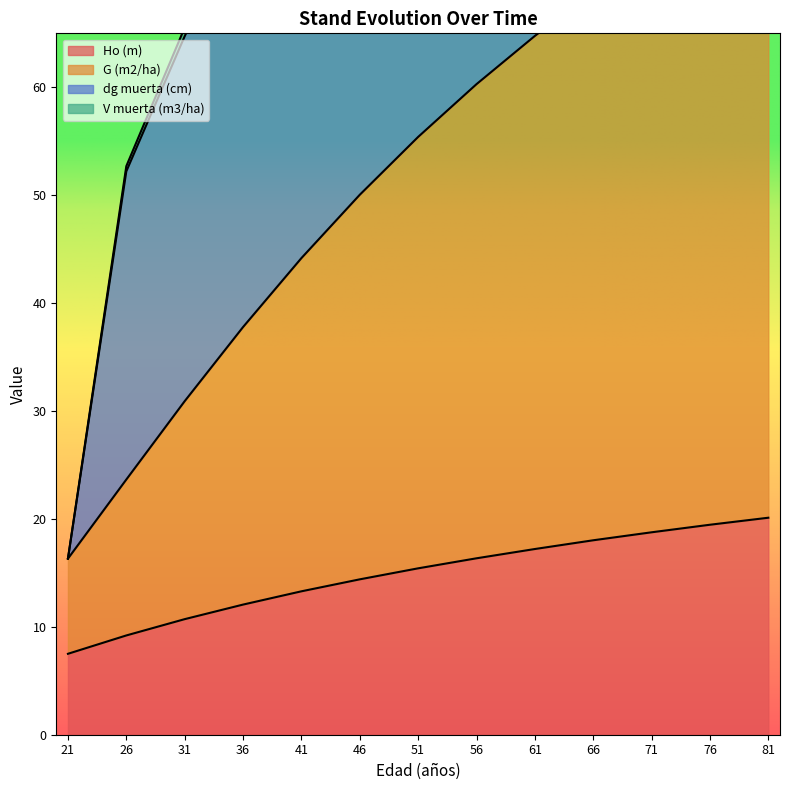

The value of Ho (m) at 51 is 15.4. True or false?

True